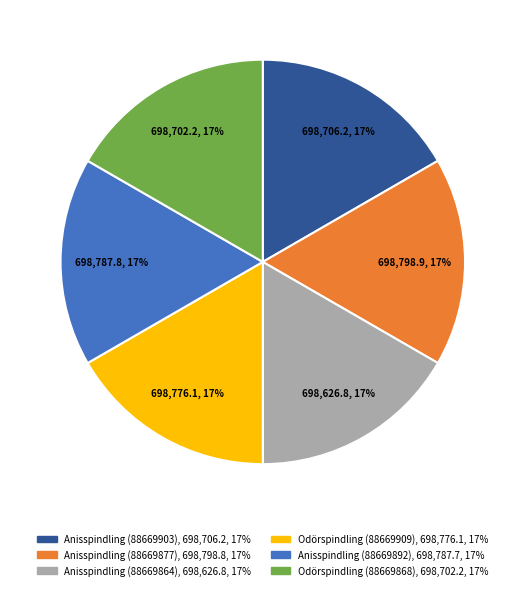

What is the ratio of the value at Odörspindling (88669868) to the value at Anisspindling (88669903)?

1.0